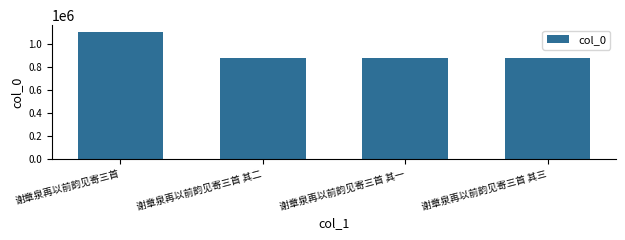

Approximately how many times larger is the value at 谢章泉再以前韵见寄三首 compared to 谢章泉再以前韵见寄三首 其一?

1.3